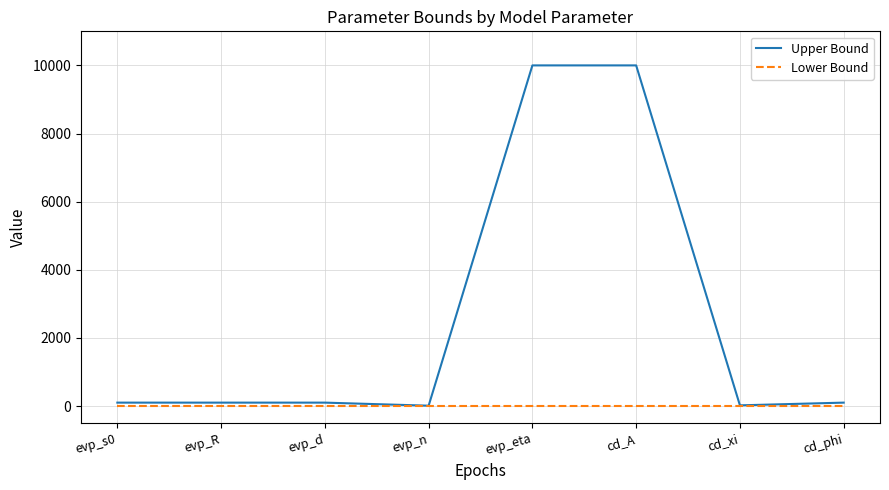

True or false: Upper Bound has a value of 20 at cd_xi.

True